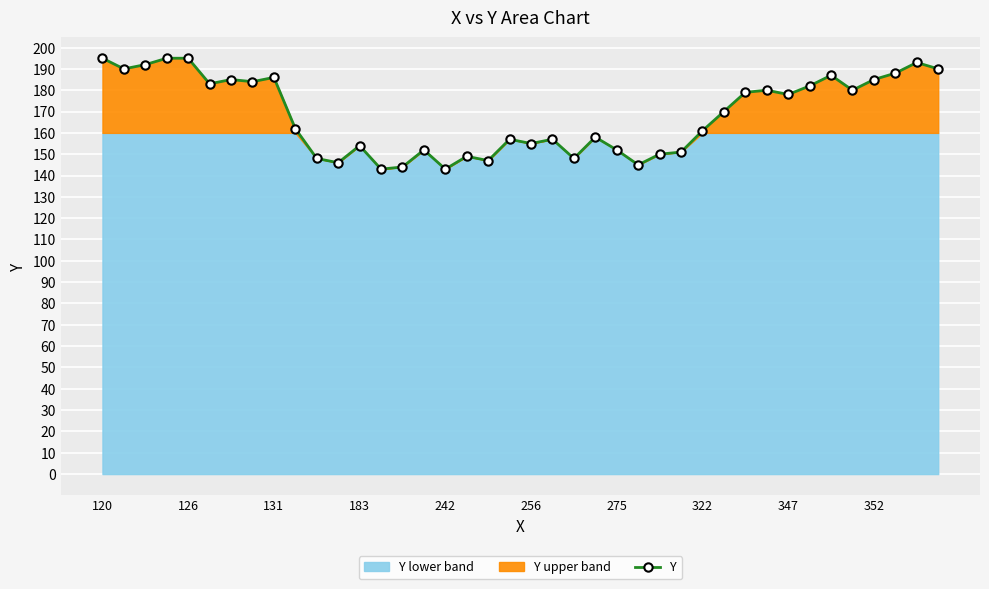

What is the sum of all values?

6739